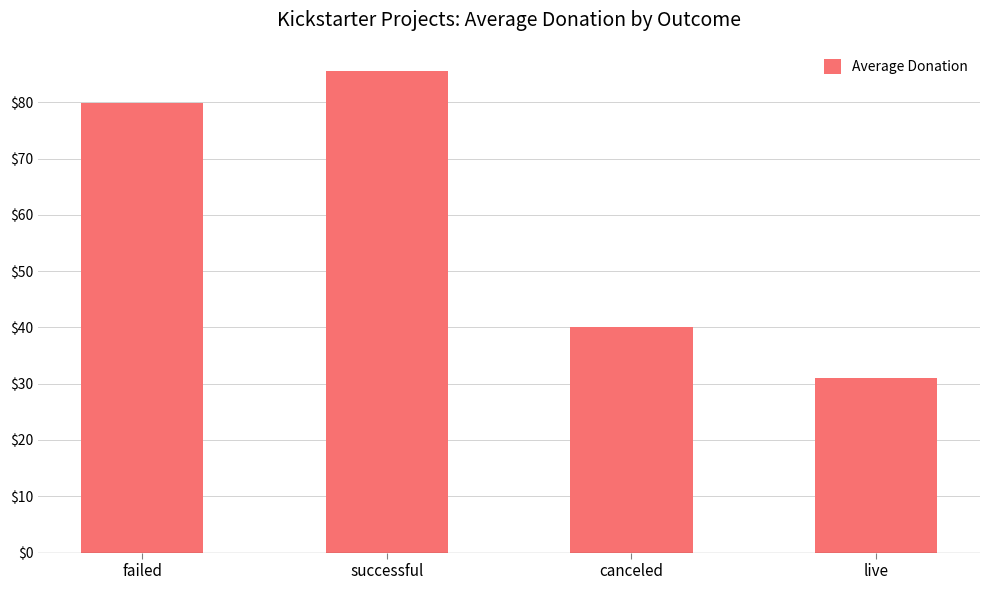

What position from the left is failed?

1